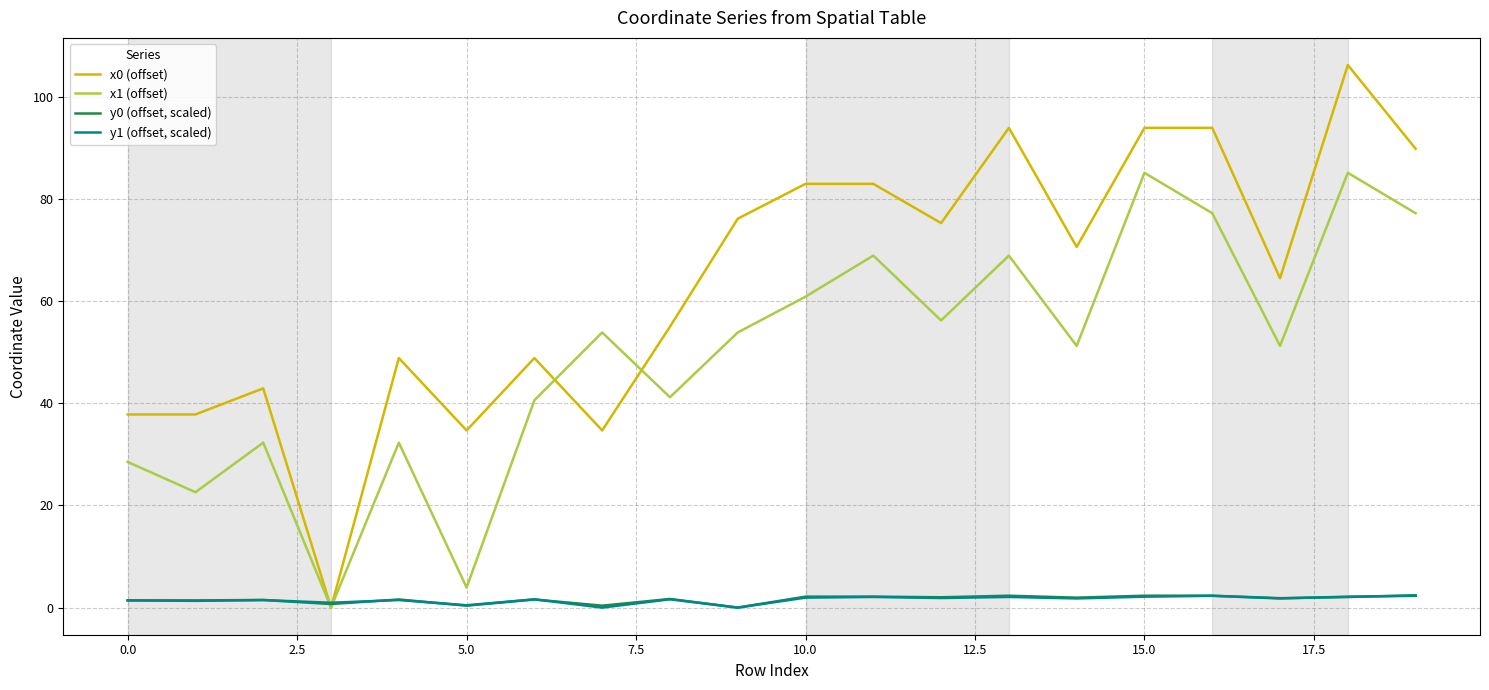

Which series has the largest total across all categories?

x0 (offset)